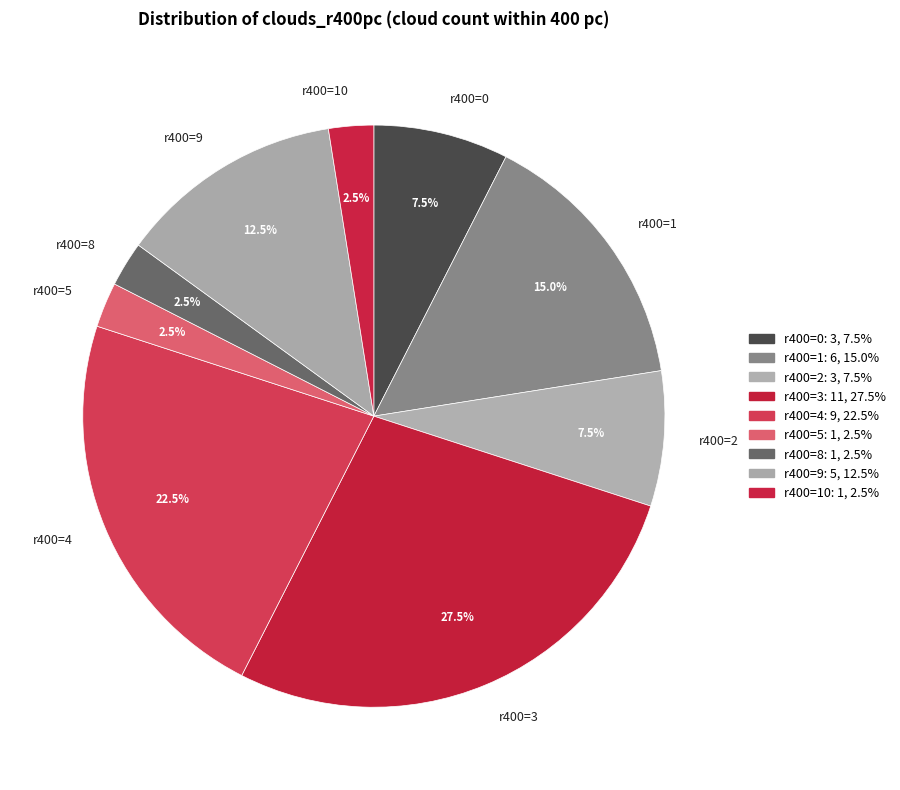

Is there any slice that represents more than half of the pie?

No